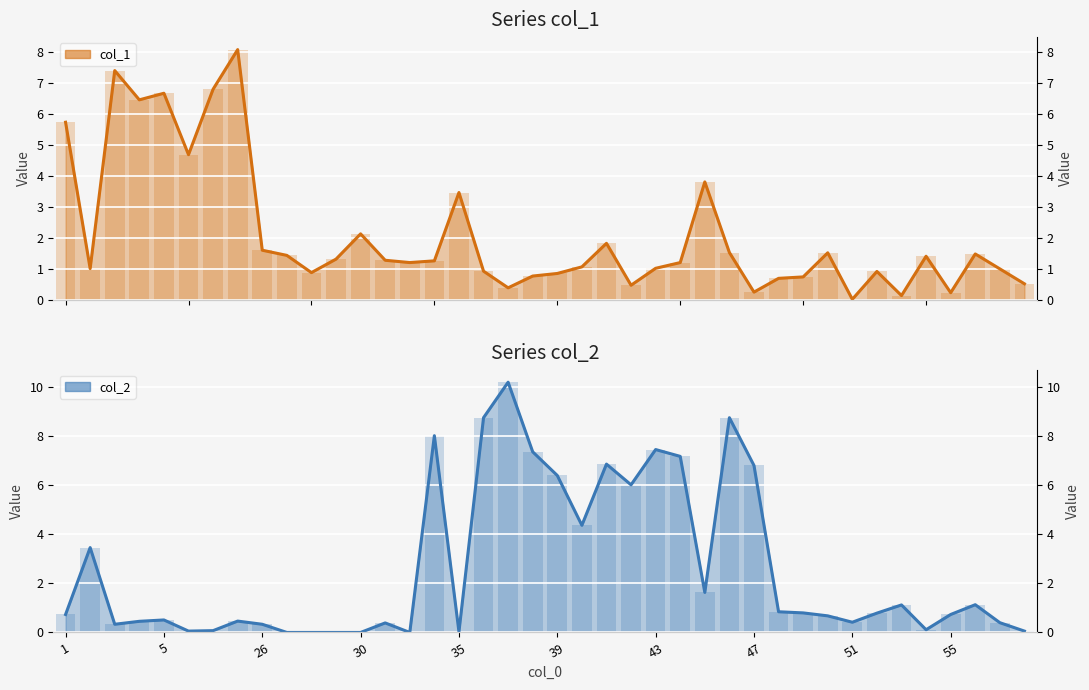

How many bars are there in total?

80